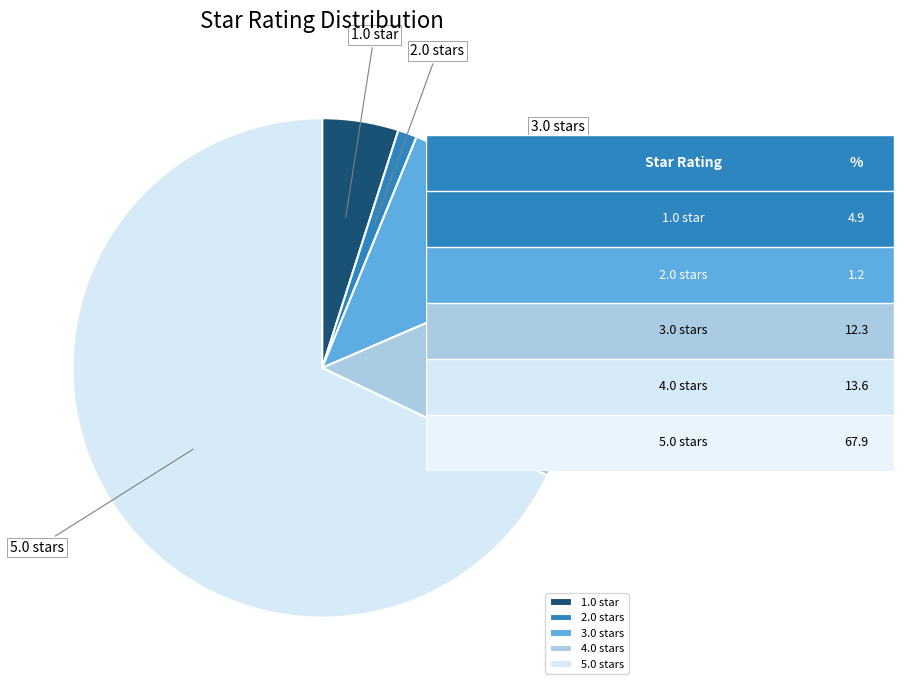

Is it true that 4.0 stars is 14% of the pie?

True